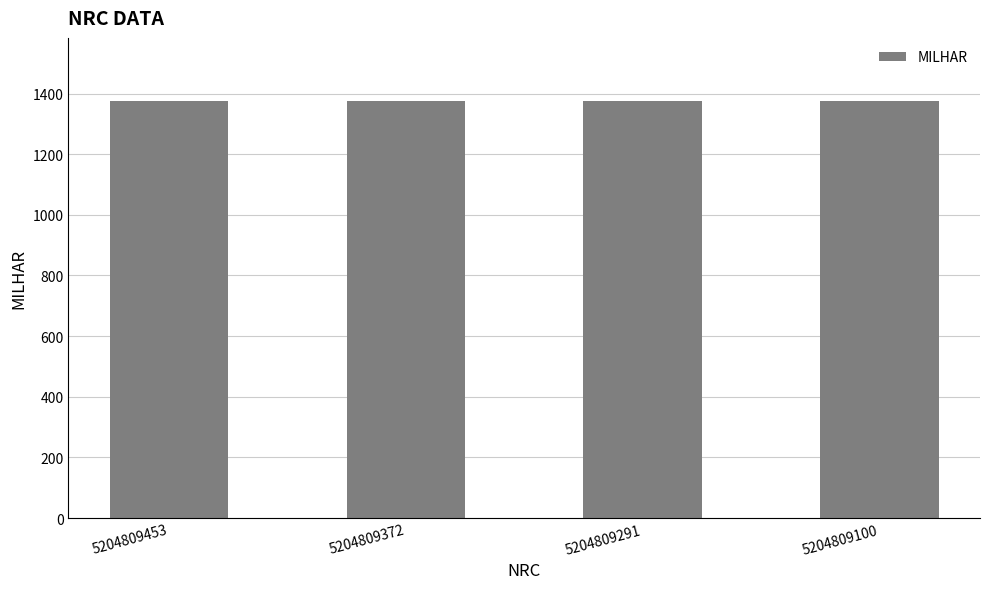

Are the bars grouped side by side (vs. stacked)?

No